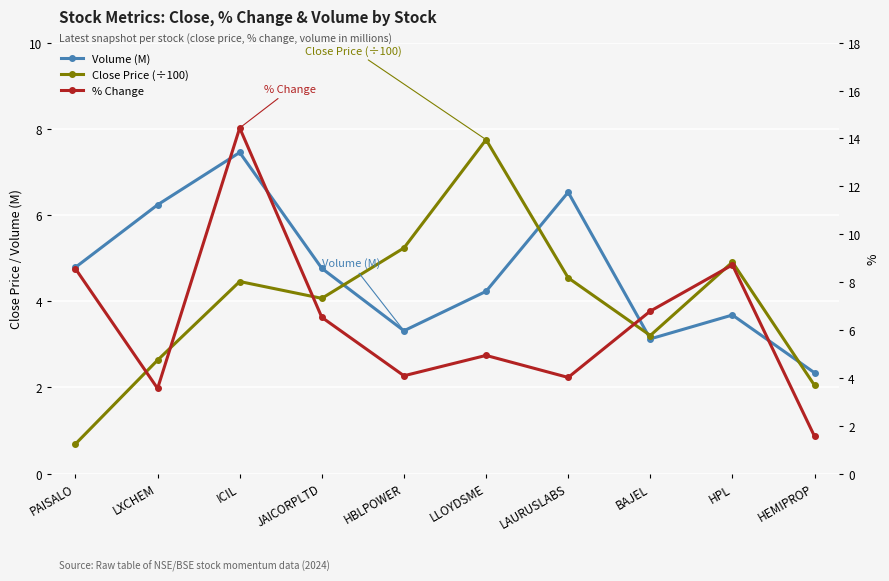

At which label does % Change reach its minimum?

HEMIPROP